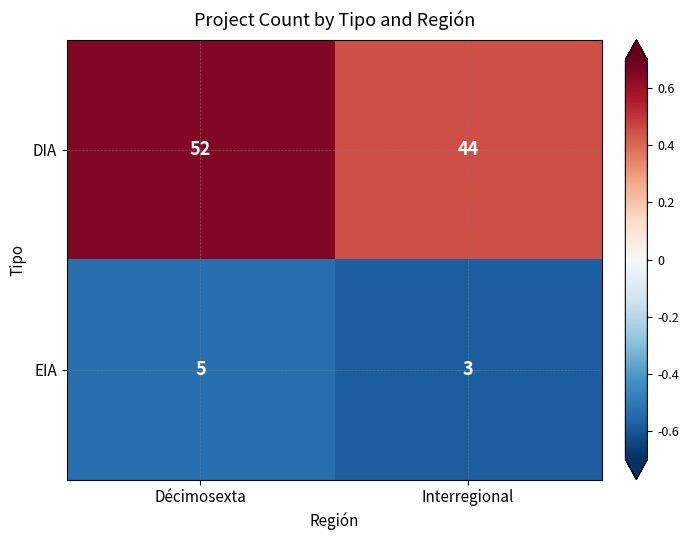

Count the number of categories in the chart.

2